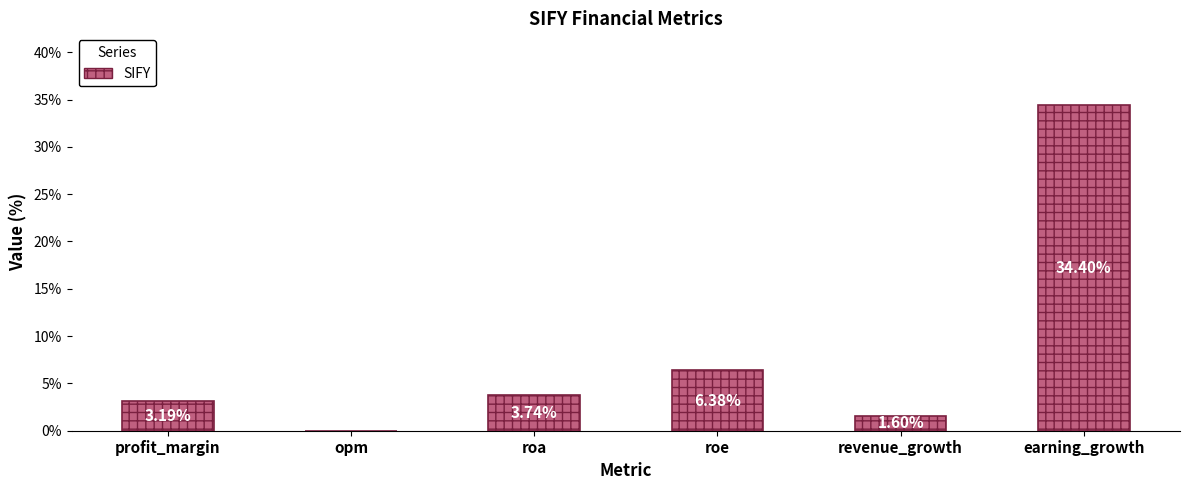

Which category has the highest value across all series?

earning_growth